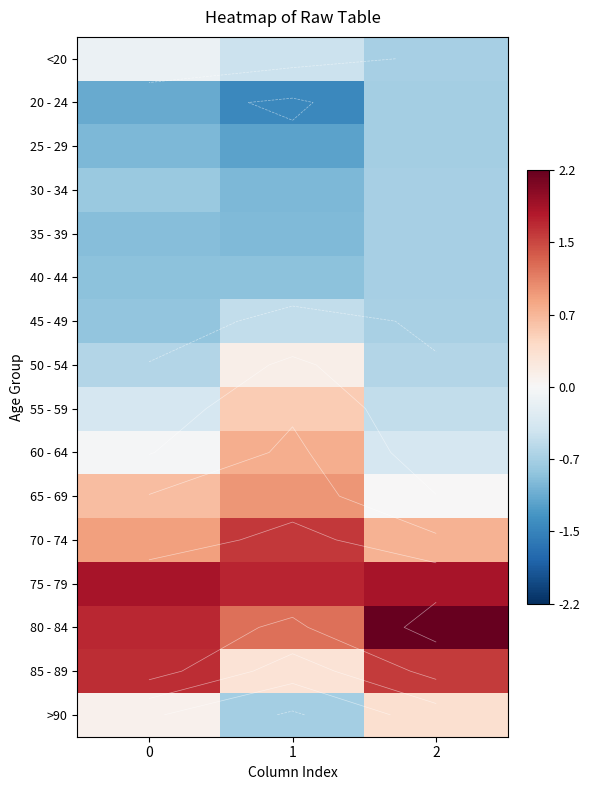

At how many categories does at least one series exceed 0?

3